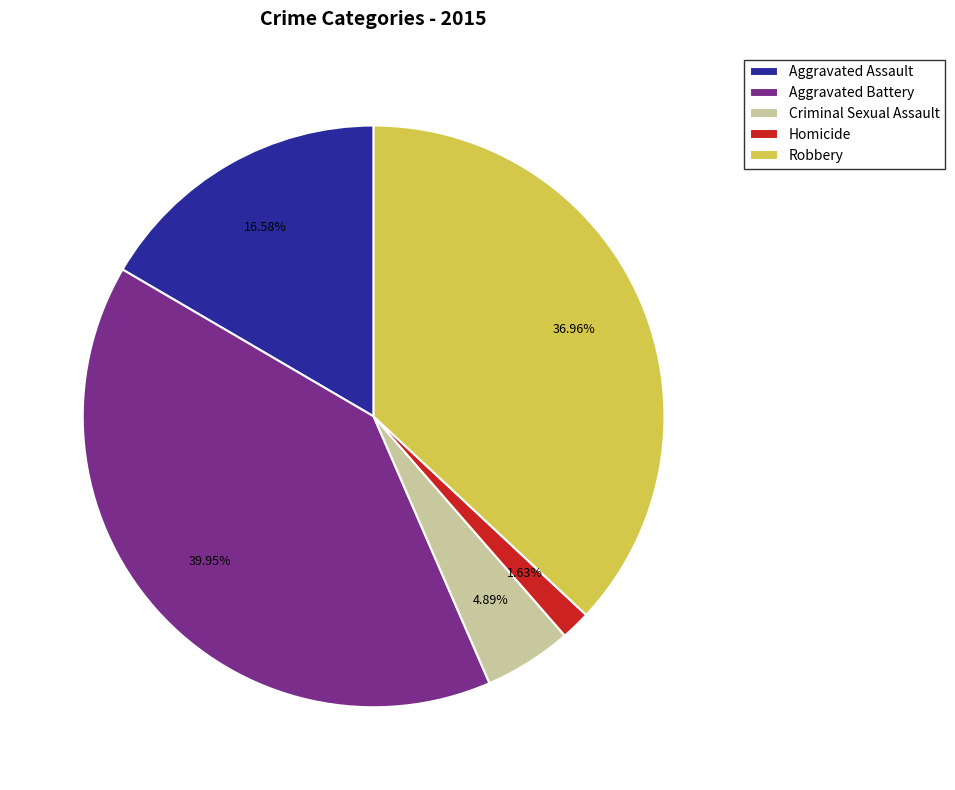

How many slices are in this pie chart?

5